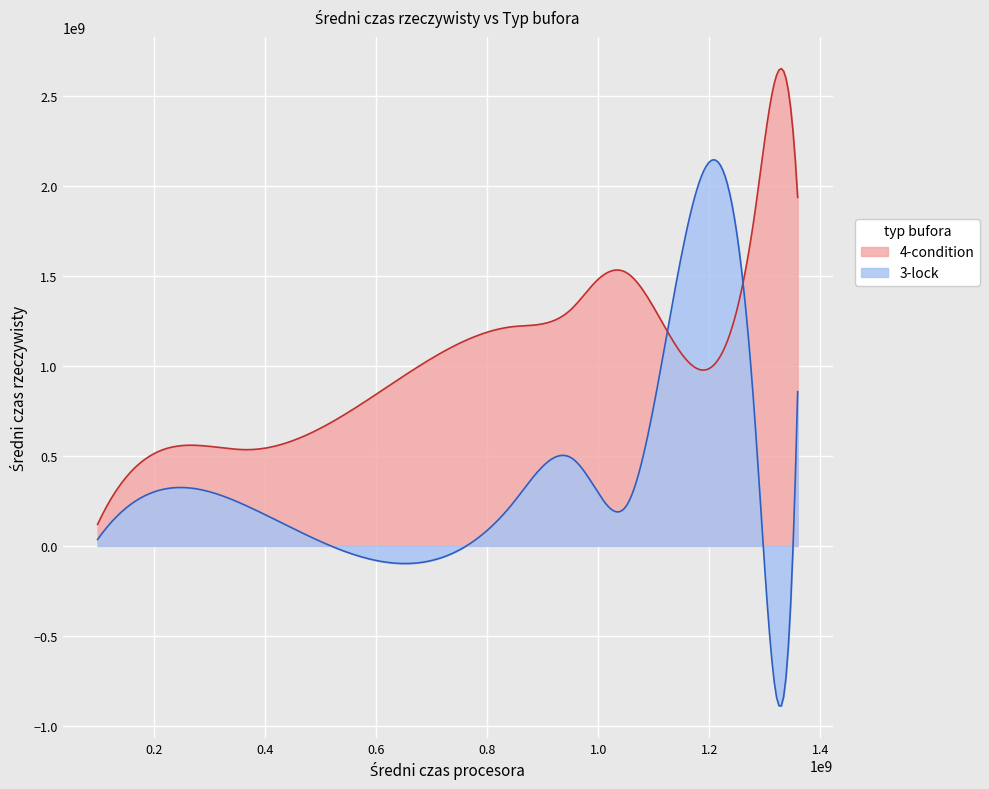

How many lines are shown in the chart?

2